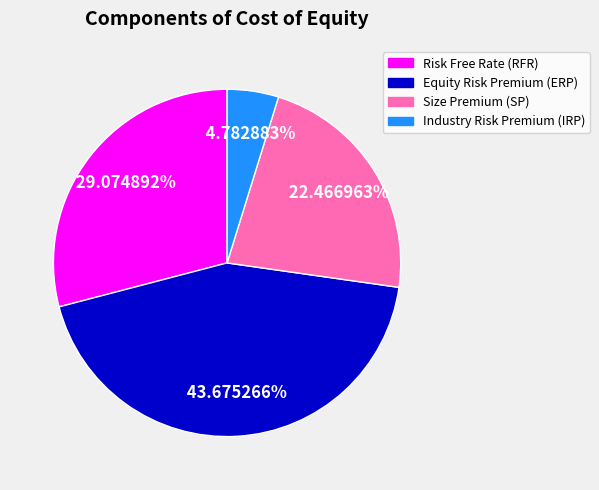

Count the number of slices in the pie.

4